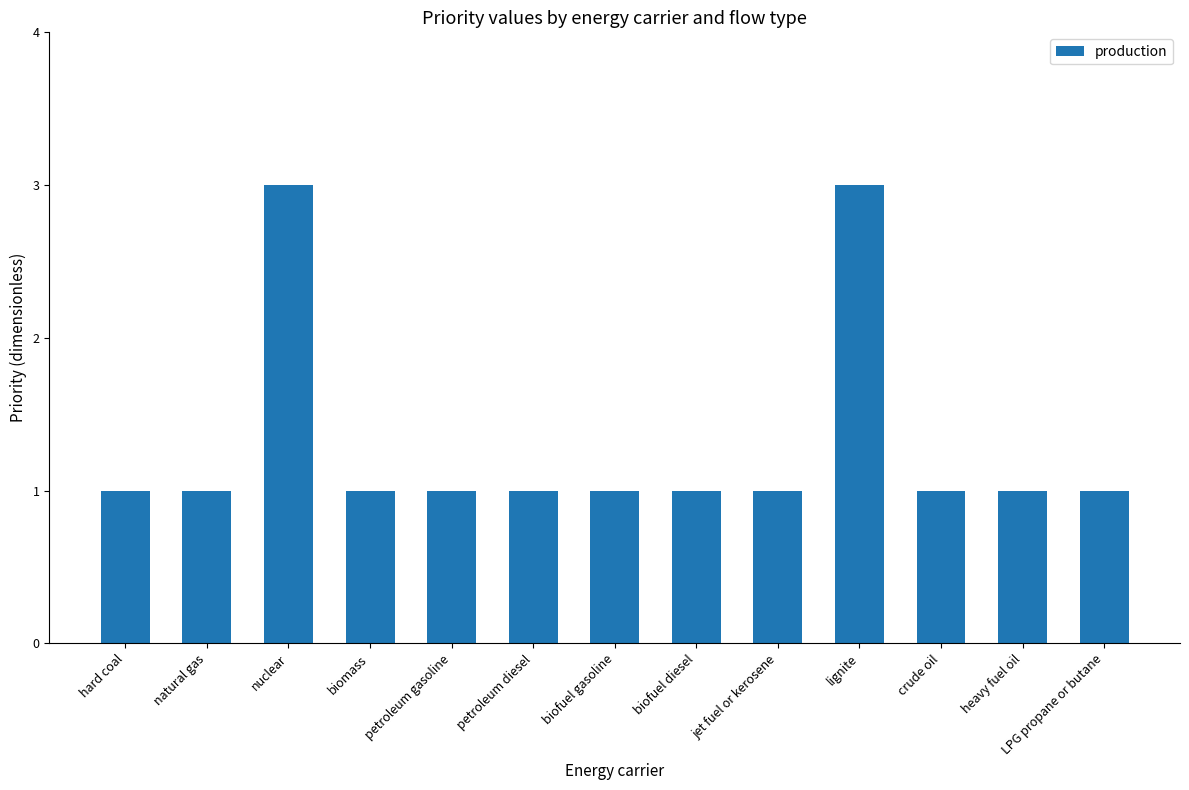

Reading right to left, what are all the values shown in this chart?

LPG propane or butane=1	heavy fuel oil=1	crude oil=1	lignite=3	jet fuel or kerosene=1	biofuel diesel=1	biofuel gasoline=1	petroleum diesel=1	petroleum gasoline=1	biomass=1	nuclear=3	natural gas=1	hard coal=1